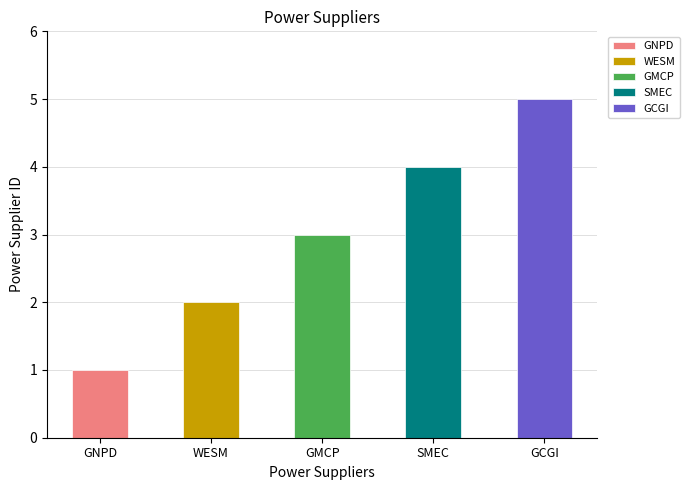

What is the difference between the values at SMEC and GCGI?

1